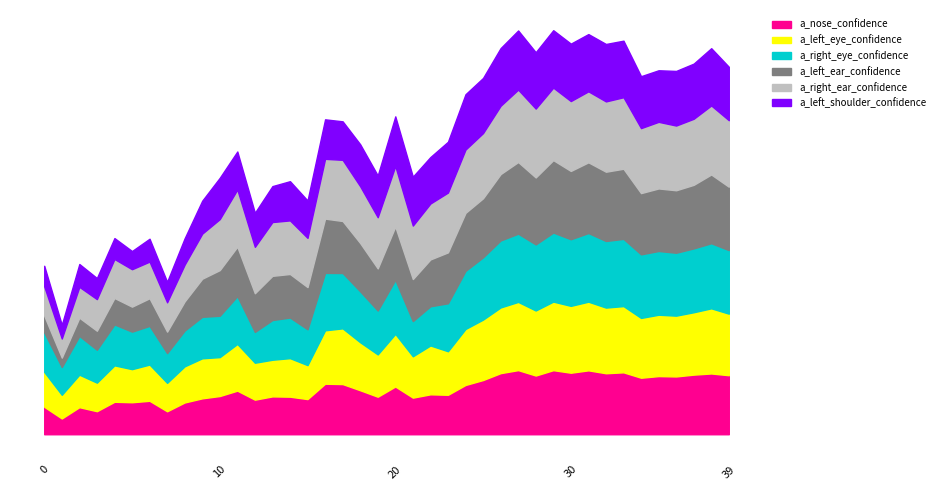

After their last crossing, which series has the higher values: a_left_ear_confidence or a_left_eye_confidence?

a_left_ear_confidence